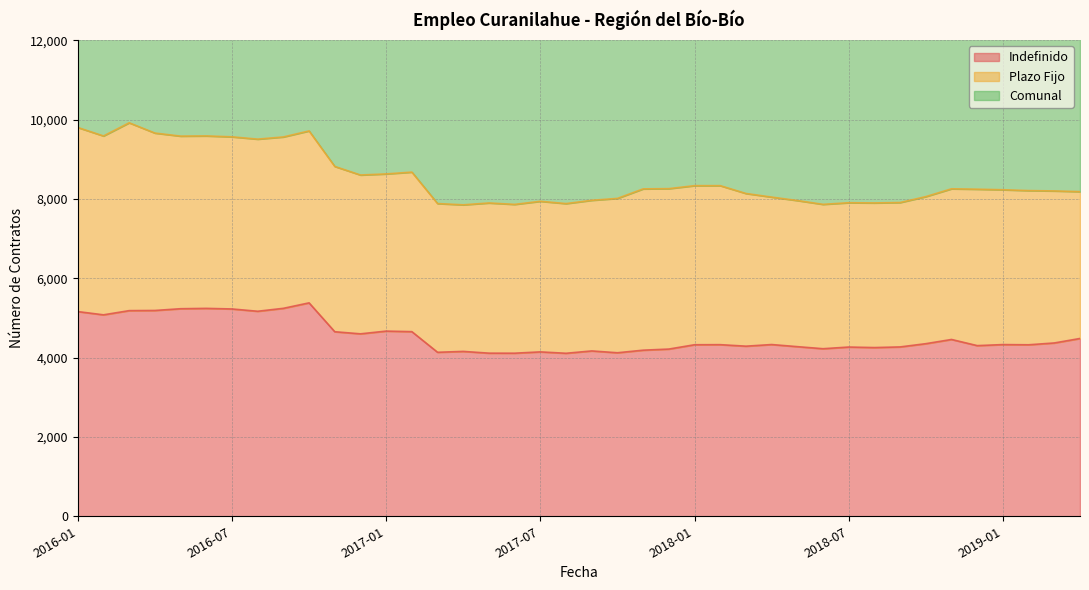

What is the average value of the Indefinido series?

4532